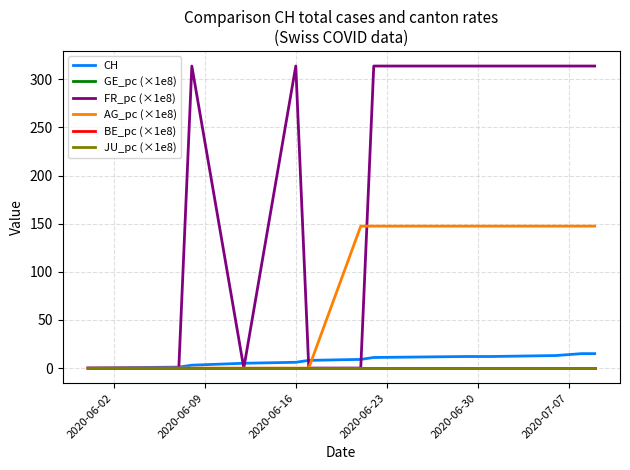

Is this an area chart (filled region under the line)?

No